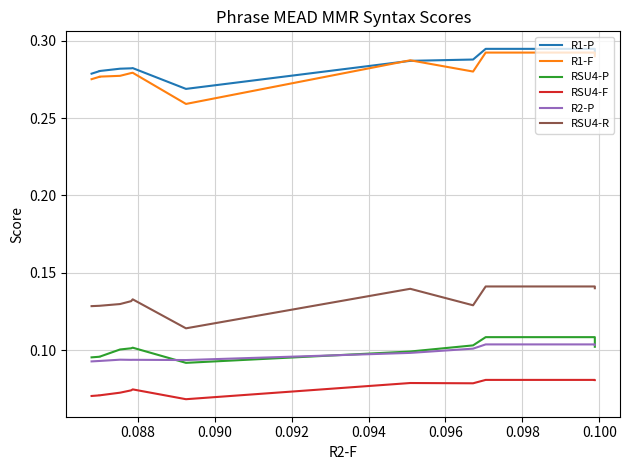

What is the label of the 7th point from the right?

0.096